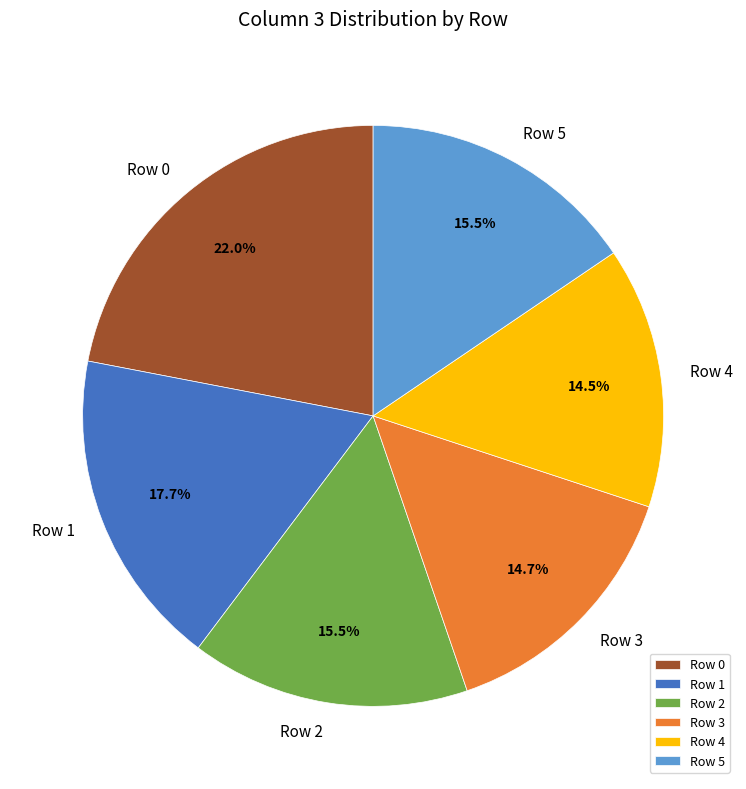

Is Row 5 the majority of the pie?

No